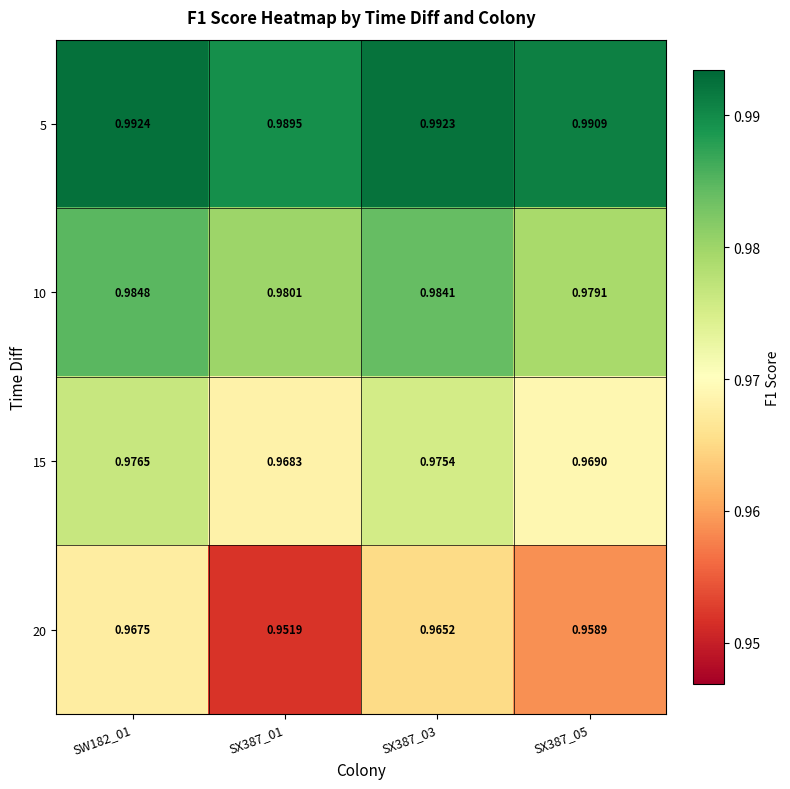

Is the value of 15 at SX387_05 greater than the value of 20 at SX387_05?

Yes